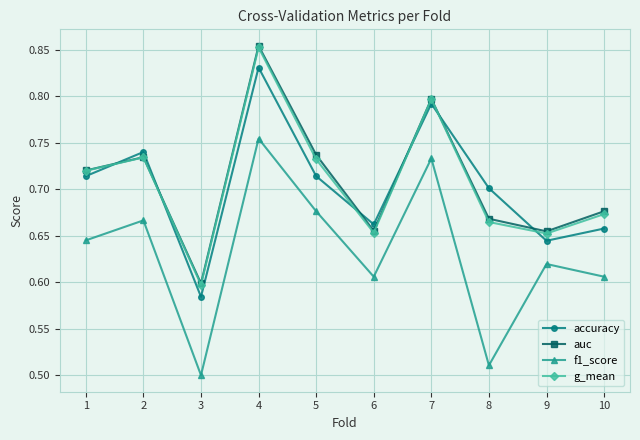

True or false: accuracy and g_mean intersect in this chart.

True